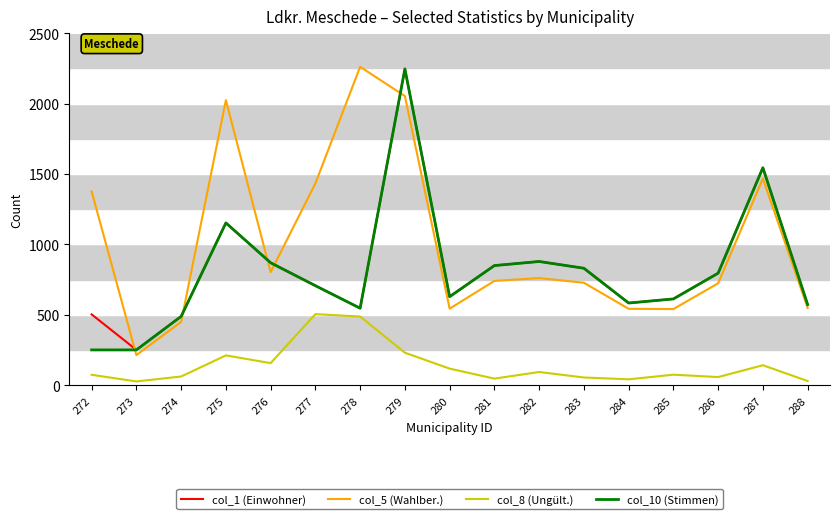

Does the chart have visible grid lines?

Yes